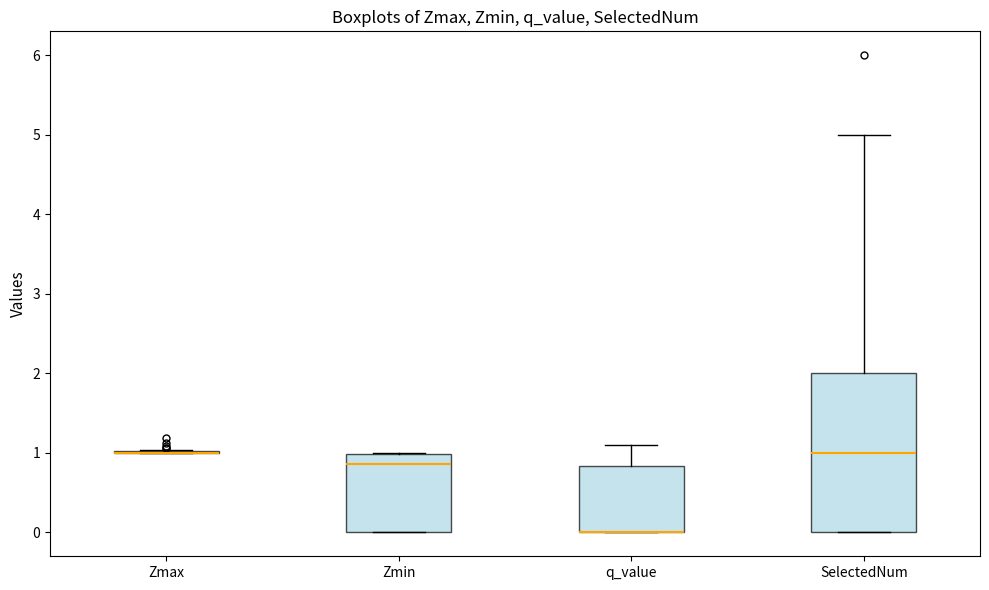

Reading left to right, transcribe this box plot: for each box, give where its median line is, the range the box spans, and where its two whiskers end, as read against the y-axis. The values are not printed on the chart, so give them approximately, as read against the axis.

Zmax: box collapsed to a line at 1.0, whiskers 1.0 to 1.0
Zmin: median 0.9, box 0.0 to 1.0, whiskers 0.0 to 1.0
q_value: median 0.0 (drawn on the box's lower edge), box 0.0 to 0.8, whiskers 0.0 to 1.1
SelectedNum: median 1.0, box 0.0 to 2.0, whiskers 0.0 to 5.0